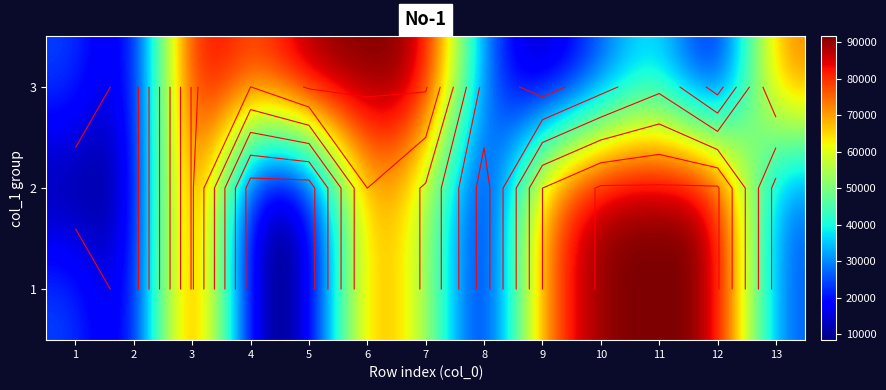

The 2 series shows 5795.2 at 2. True or false?

False